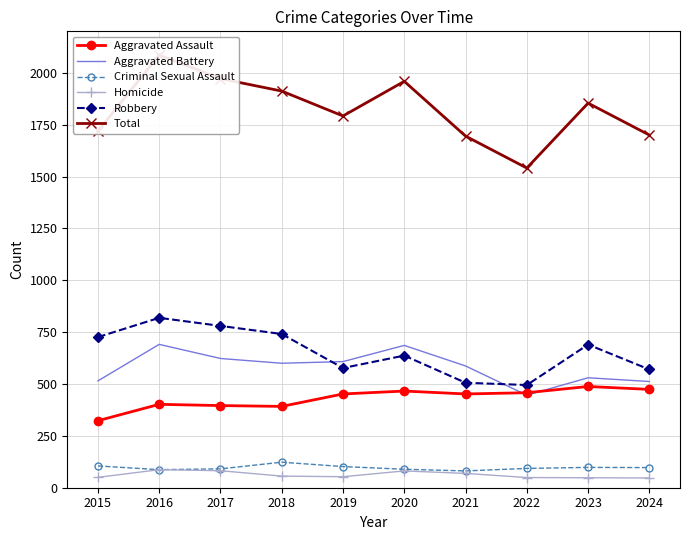

Is it true that Criminal Sexual Assault equals 179 at 2019?

False